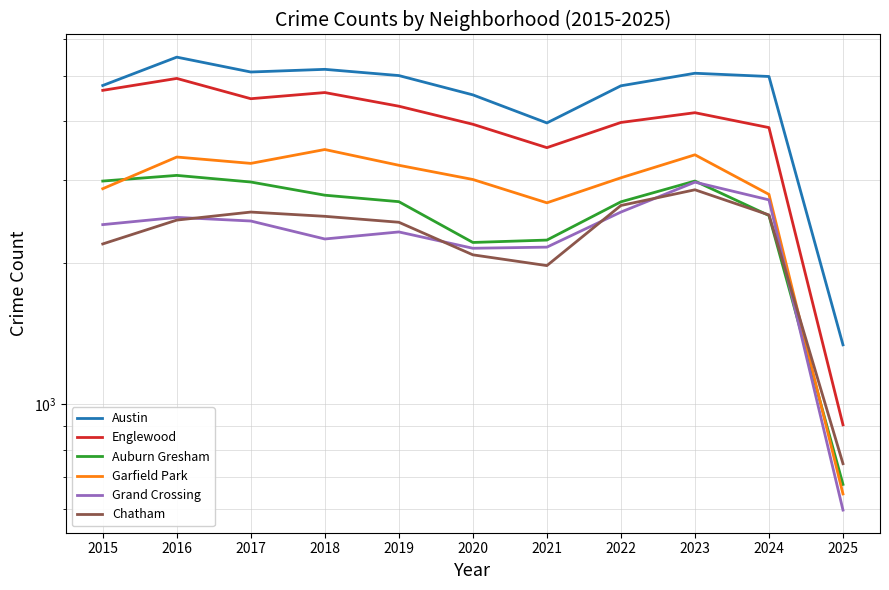

How many categories are shown in the chart?

11